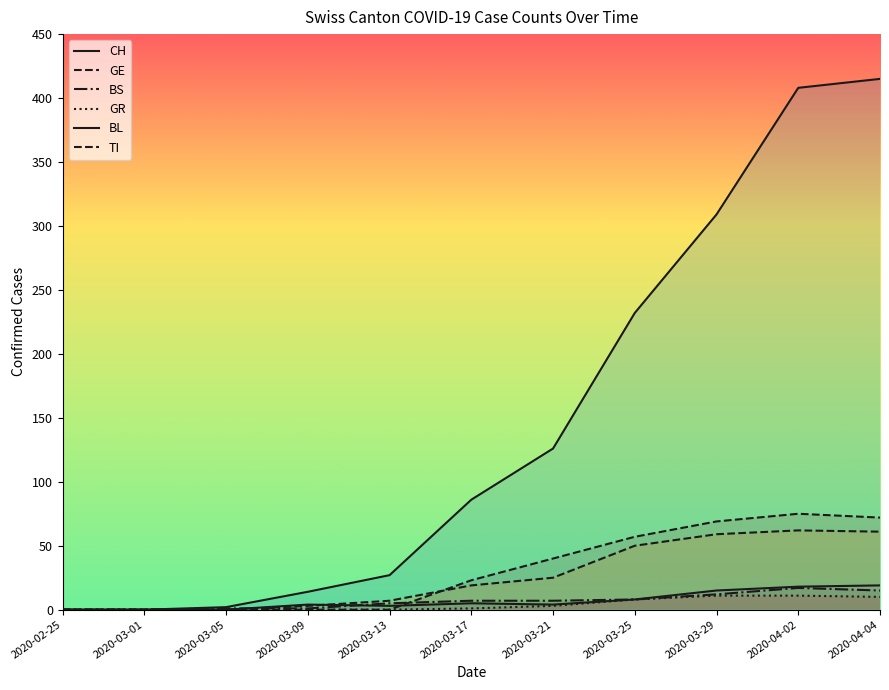

Which series has the widest spread of values?

CH